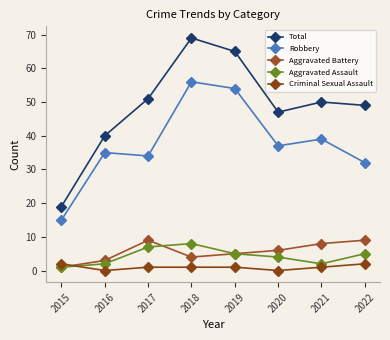

At which label is Aggravated Assault closest to 4?

2020